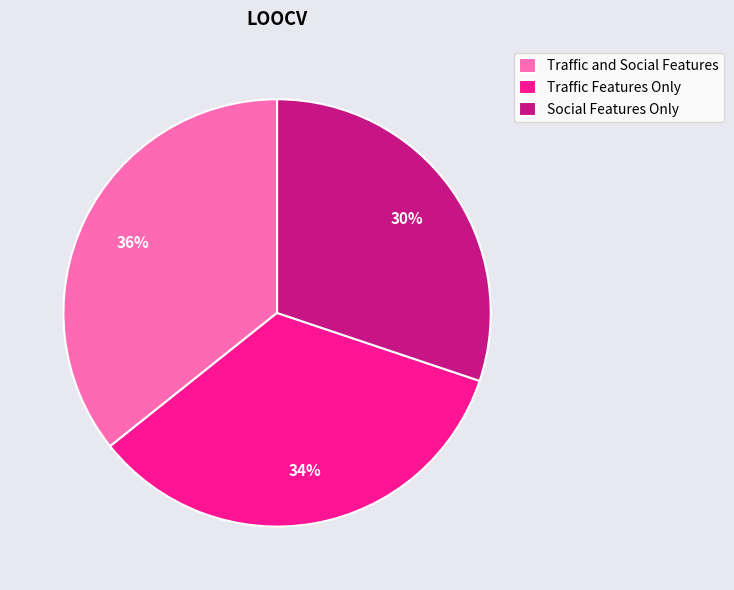

Which category has the biggest portion of the pie?

Traffic and Social Features